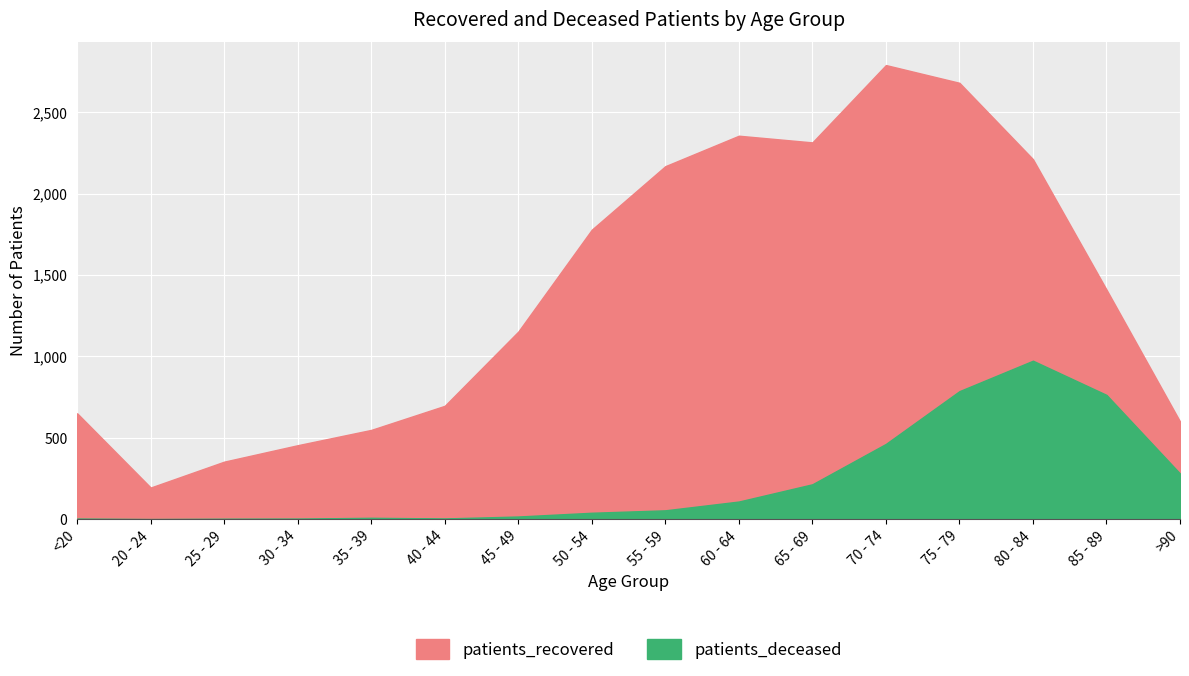

True or false: patients_recovered and patients_deceased cross at least once.

False